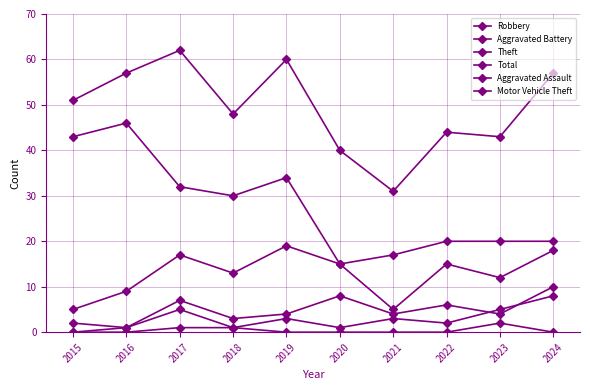

Where is the first local minimum for Theft?

2018